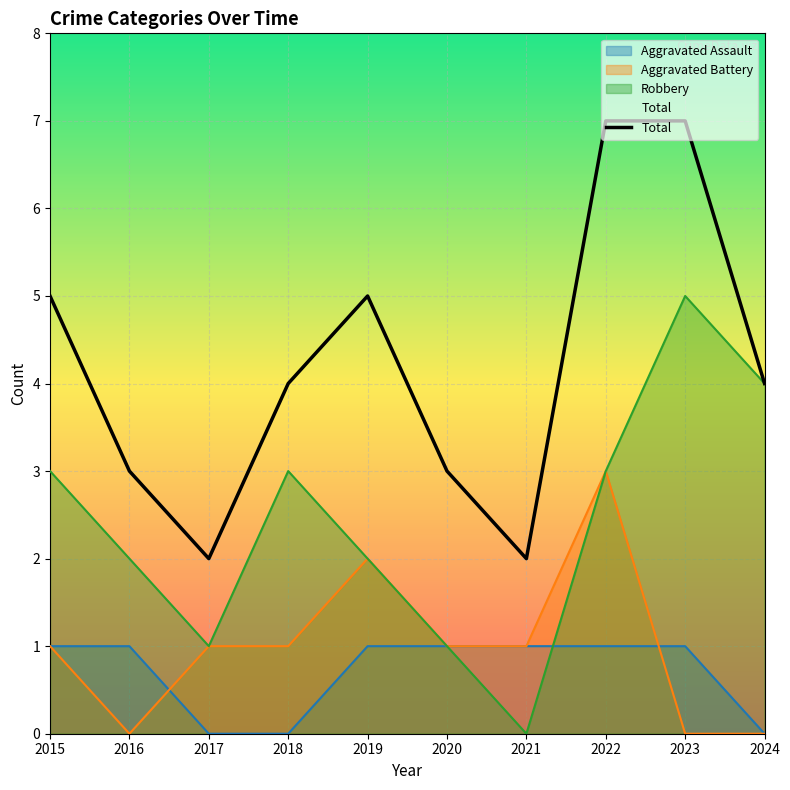

True or false: Robbery and Aggravated Battery cross at least once.

False